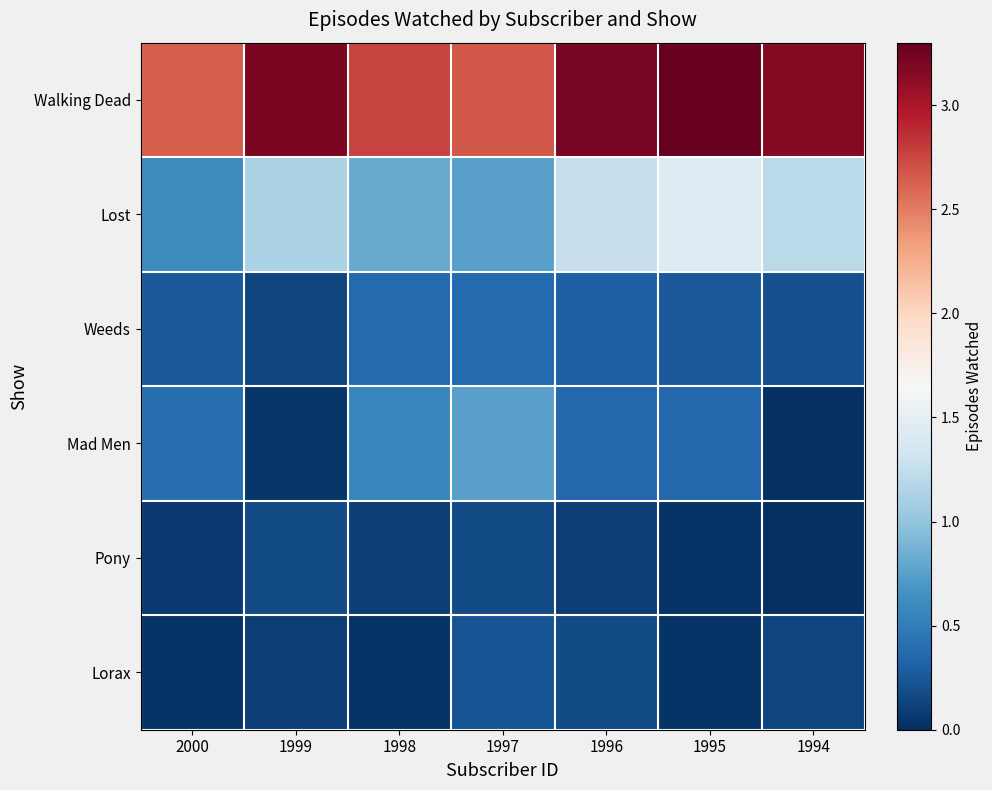

Which has a higher value, 1996 or 1998?

1996